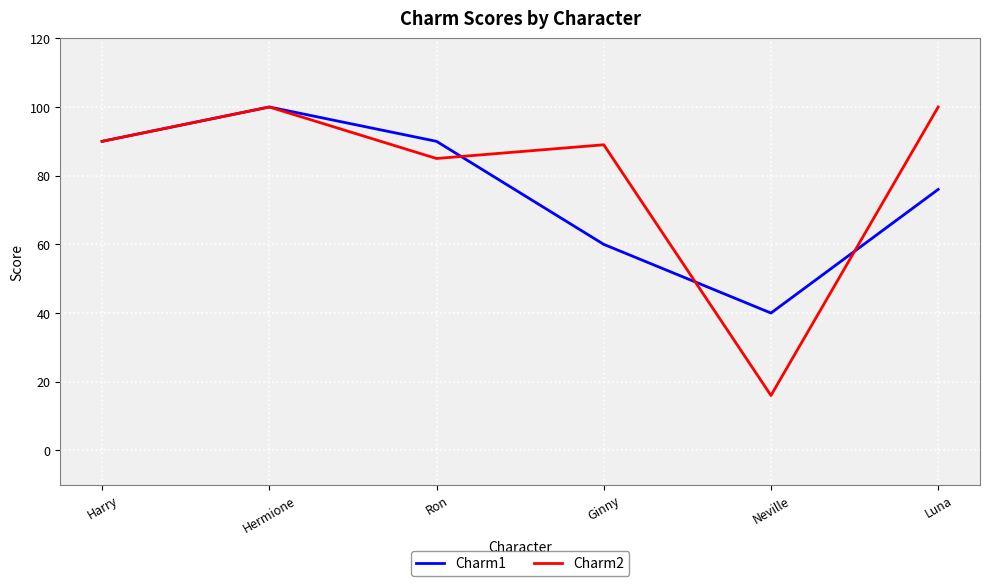

Is the value of Charm1 at Luna greater than the value of Charm2 at Luna?

No